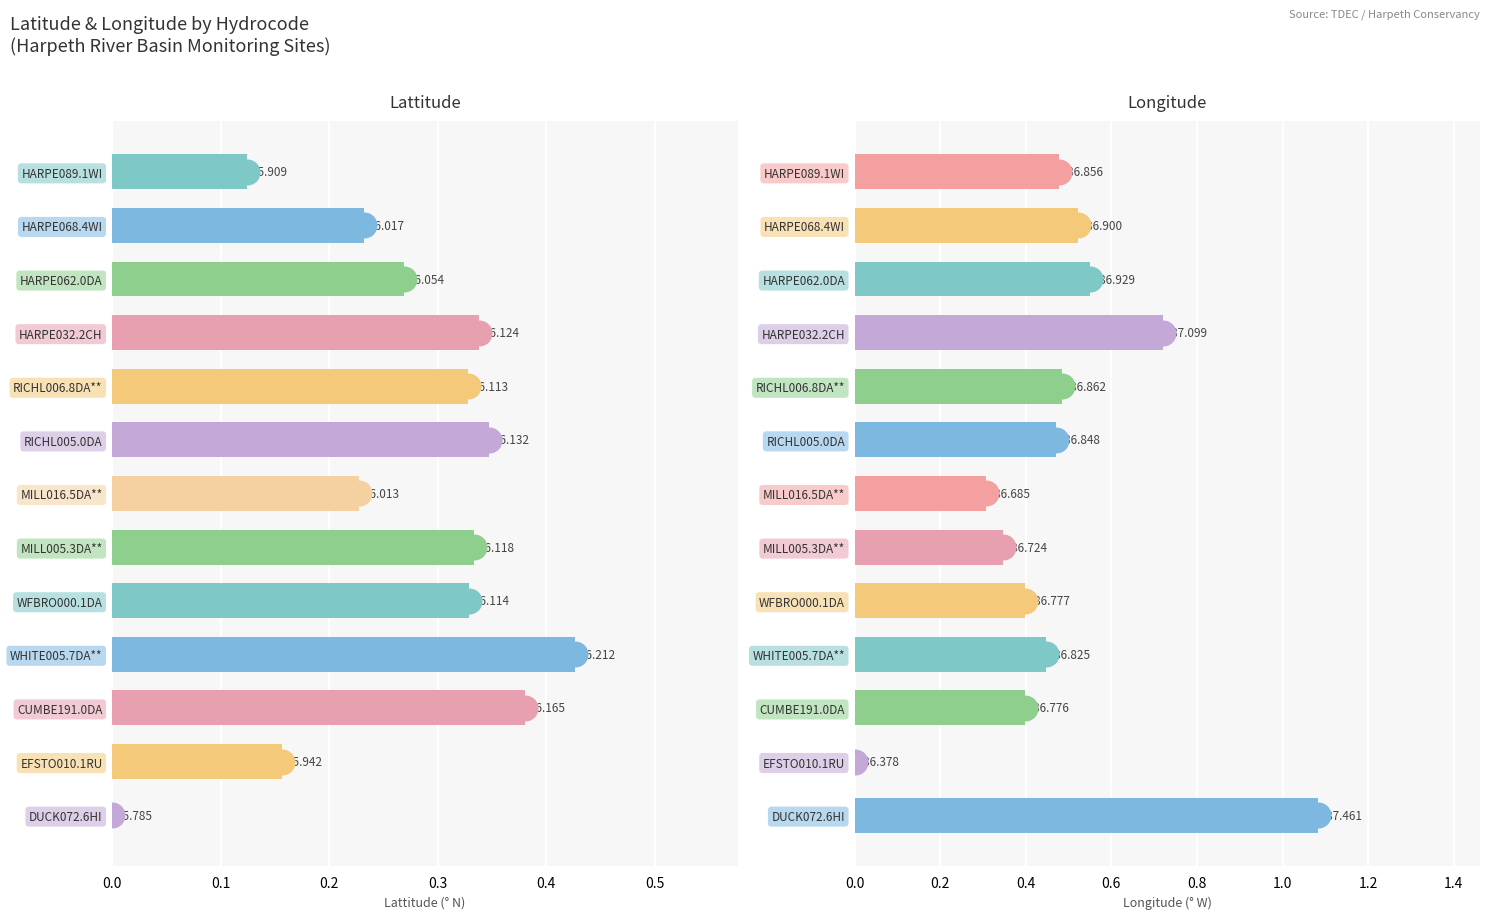

Which series reaches the maximum Y coordinate?

Longitude